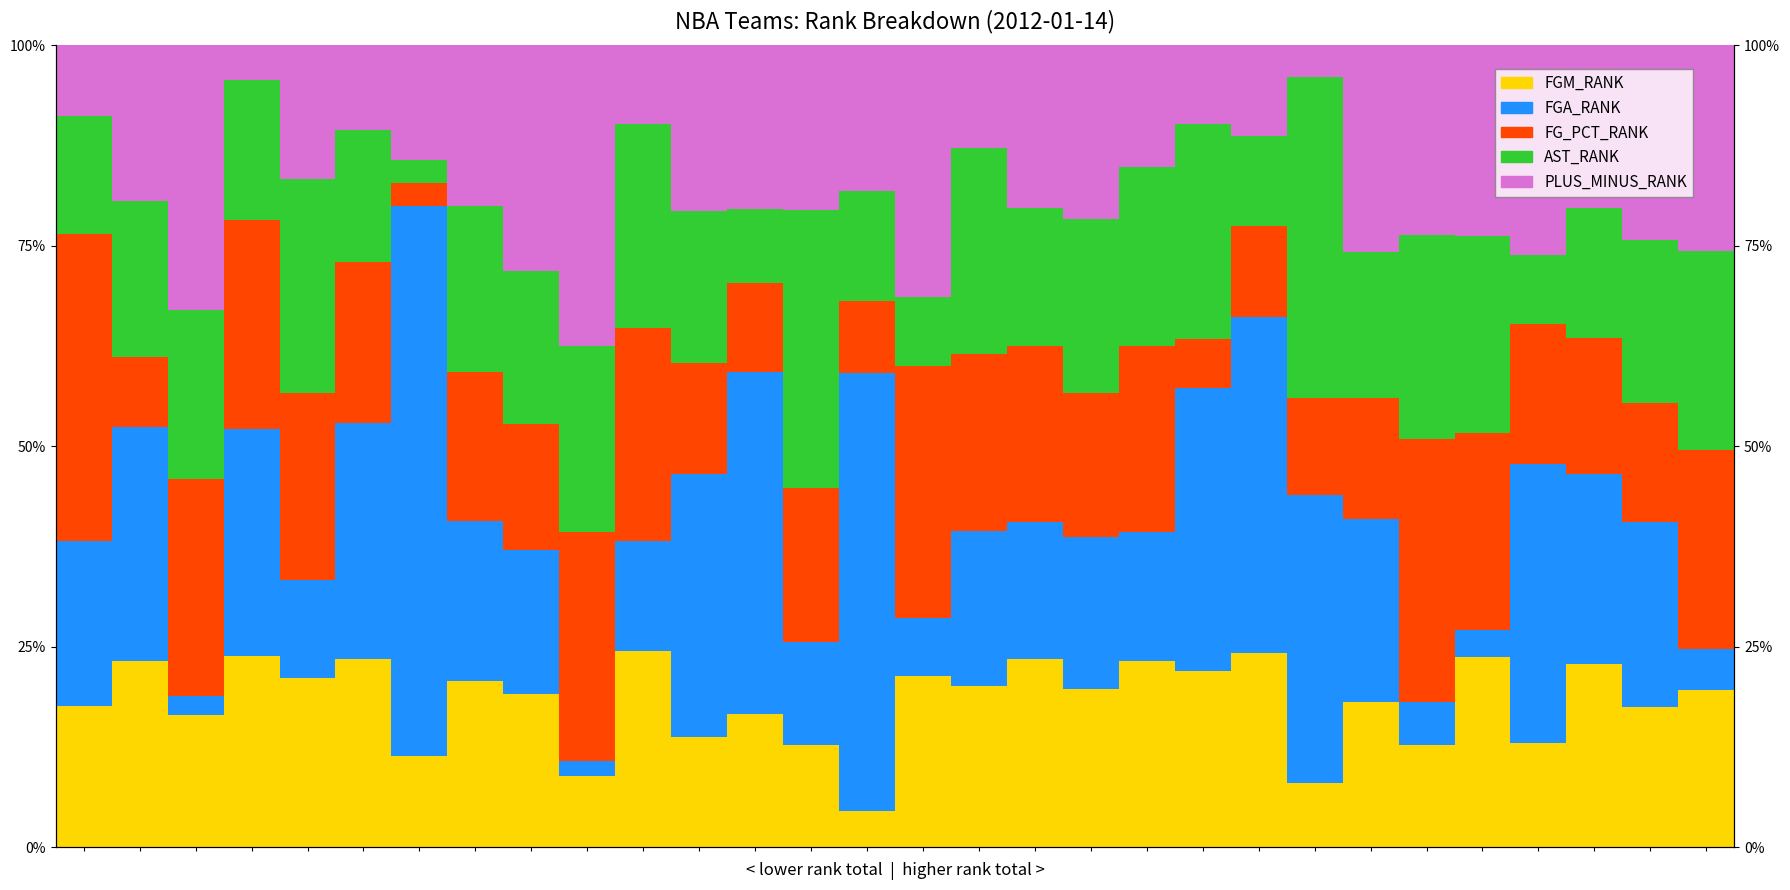

Between 0 and 3, which series saw the biggest shift?

FG_PCT_RANK